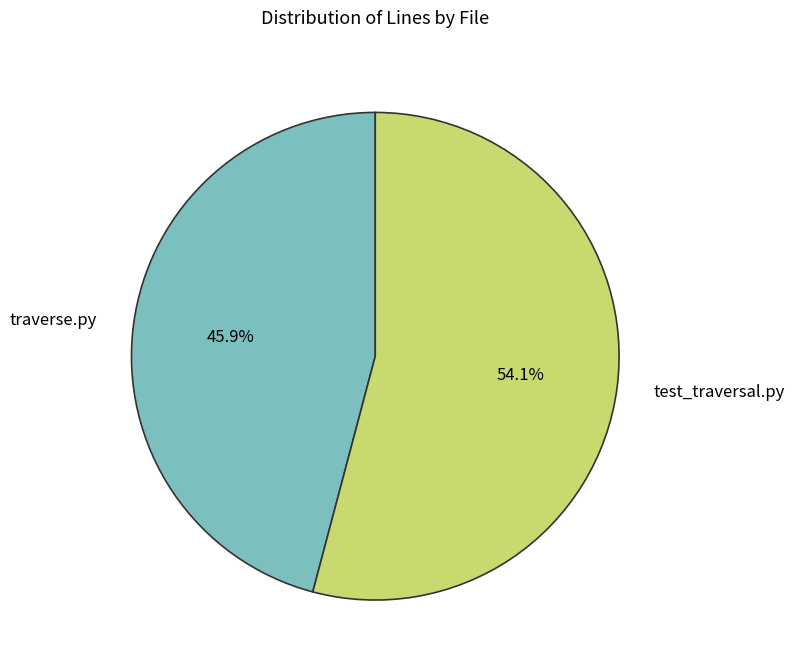

To the nearest percent, what is the average slice percentage?

50%